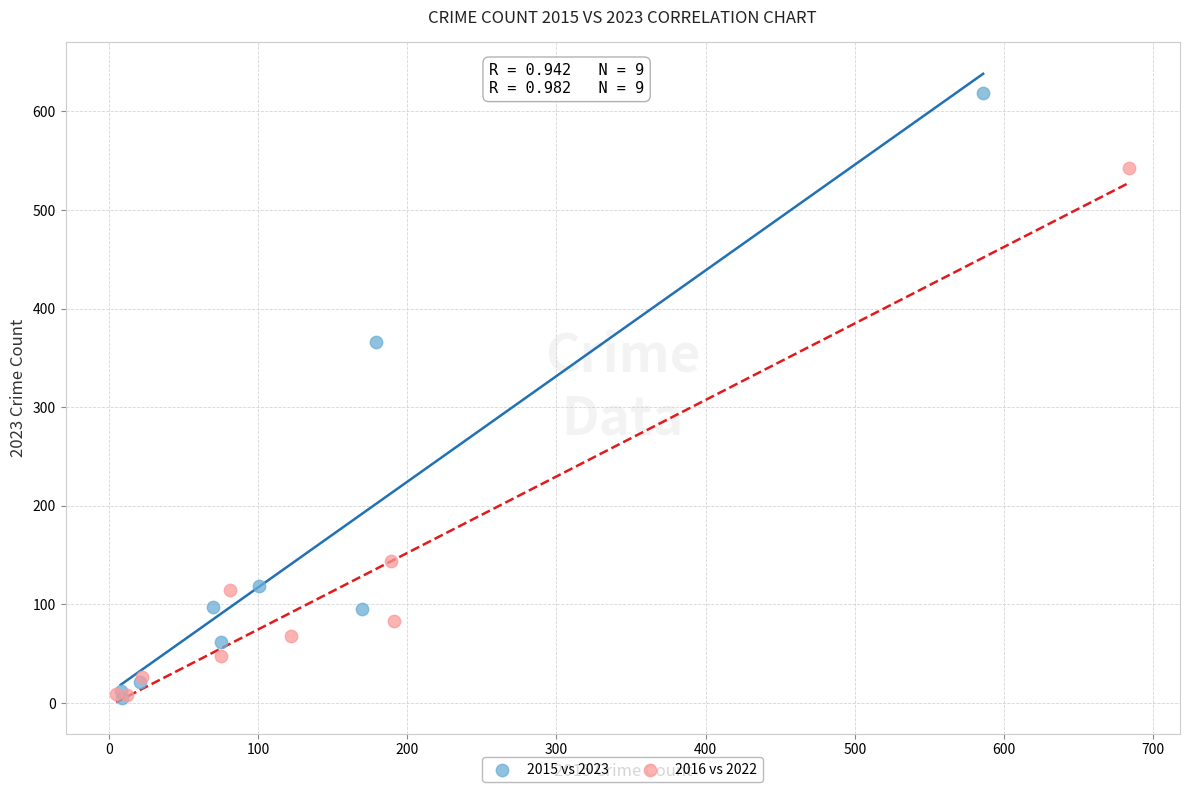

Which series contains the highest Y value?

2015 vs 2023